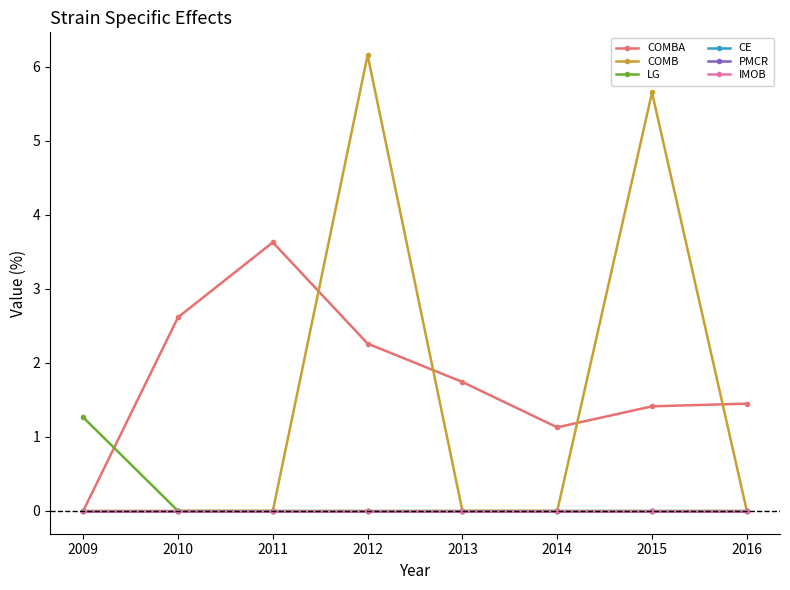

Is this an area chart (filled region under the line)?

No